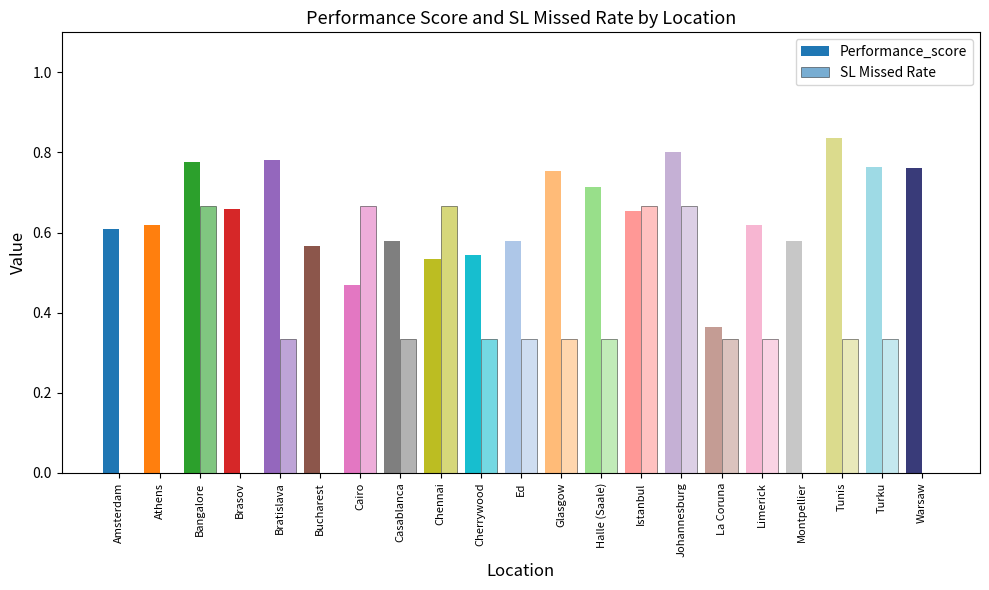

Which series has the largest range (max minus min)?

SL Missed Rate